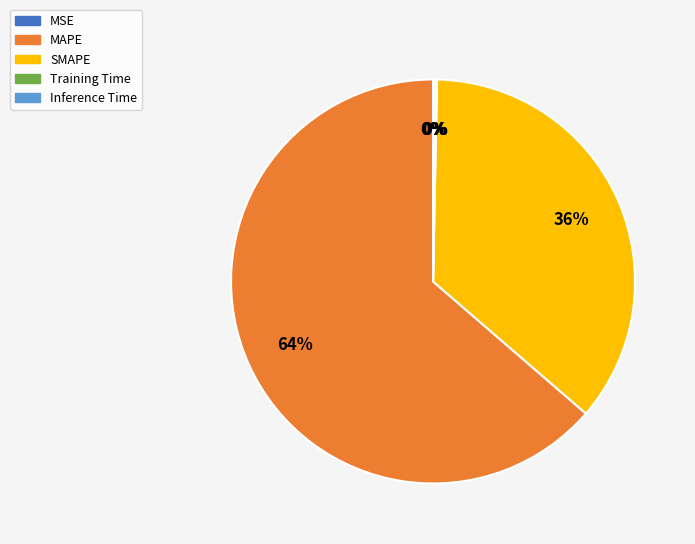

The SMAPE slice represents 44% of the pie. True or false?

False